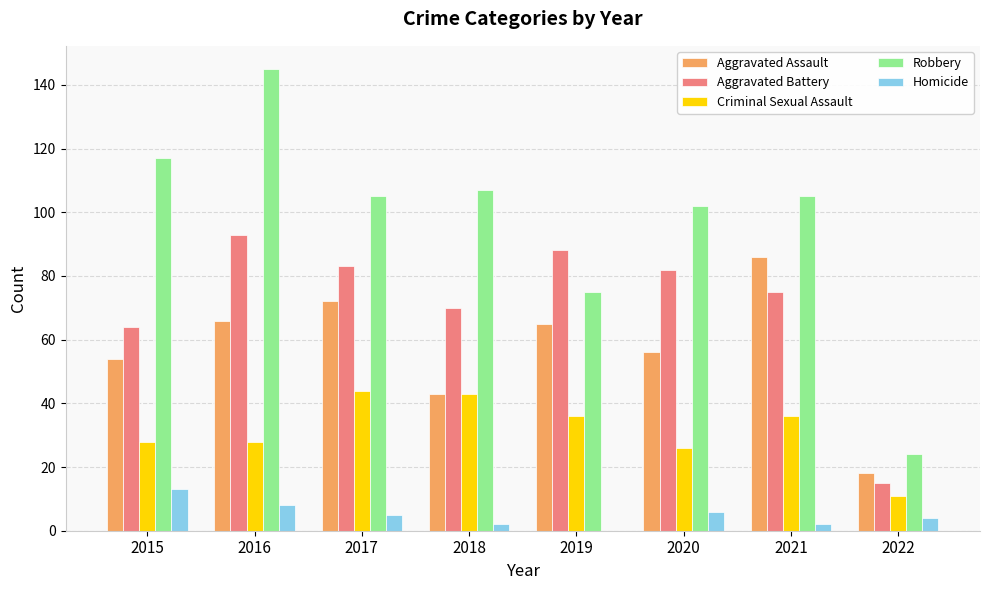

Which series changed the most between 2015 and 2019?

Robbery